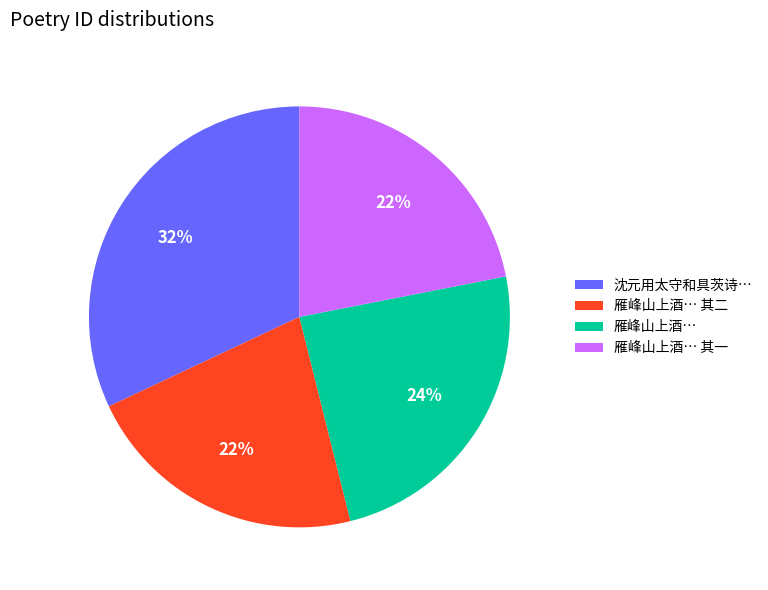

To the nearest percent, what is the difference between the largest and smallest slice percentages?

10%